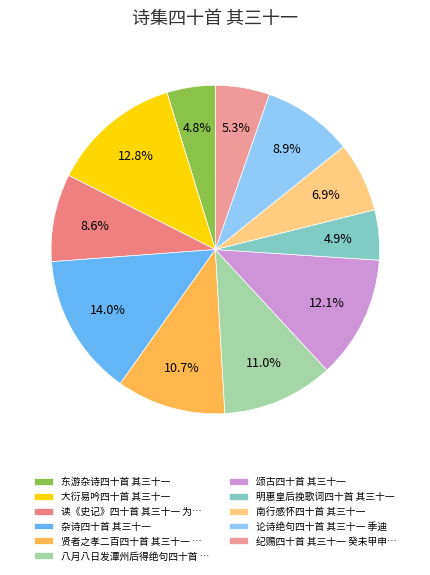

To the nearest percent, what portion does 大衍易吟四十首 其三十一 represent?

13%